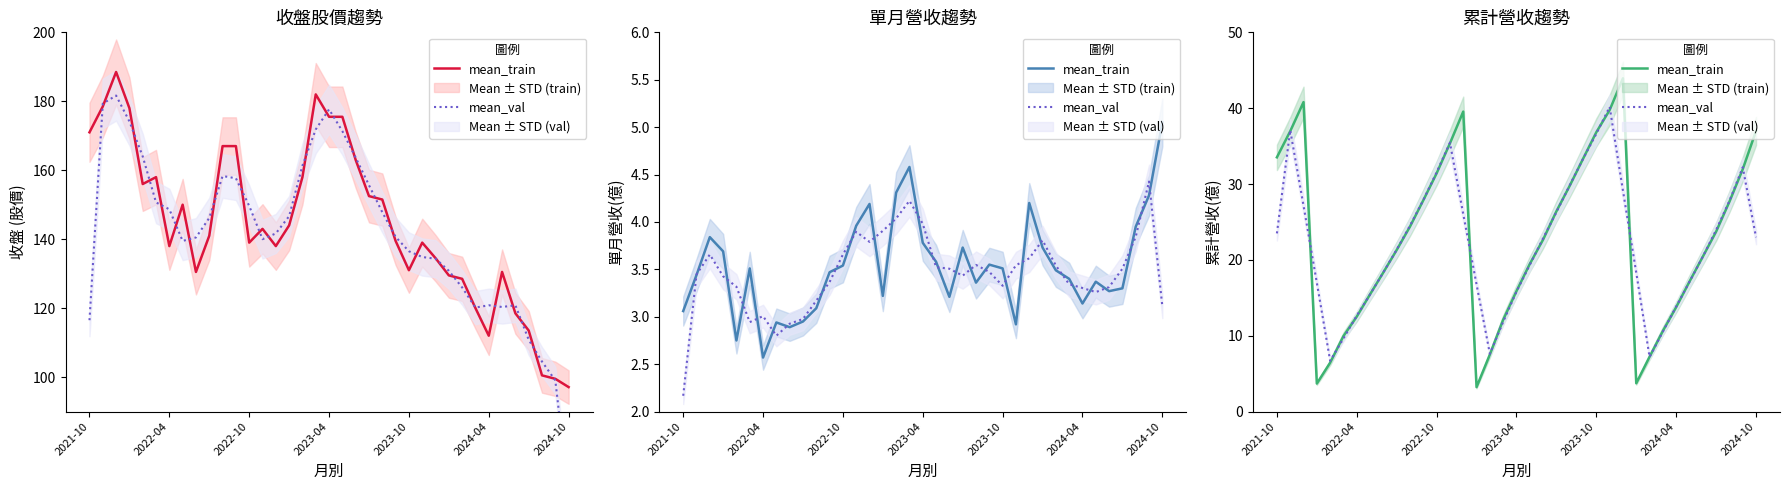

What is the minimum value shown in the chart?

3.2